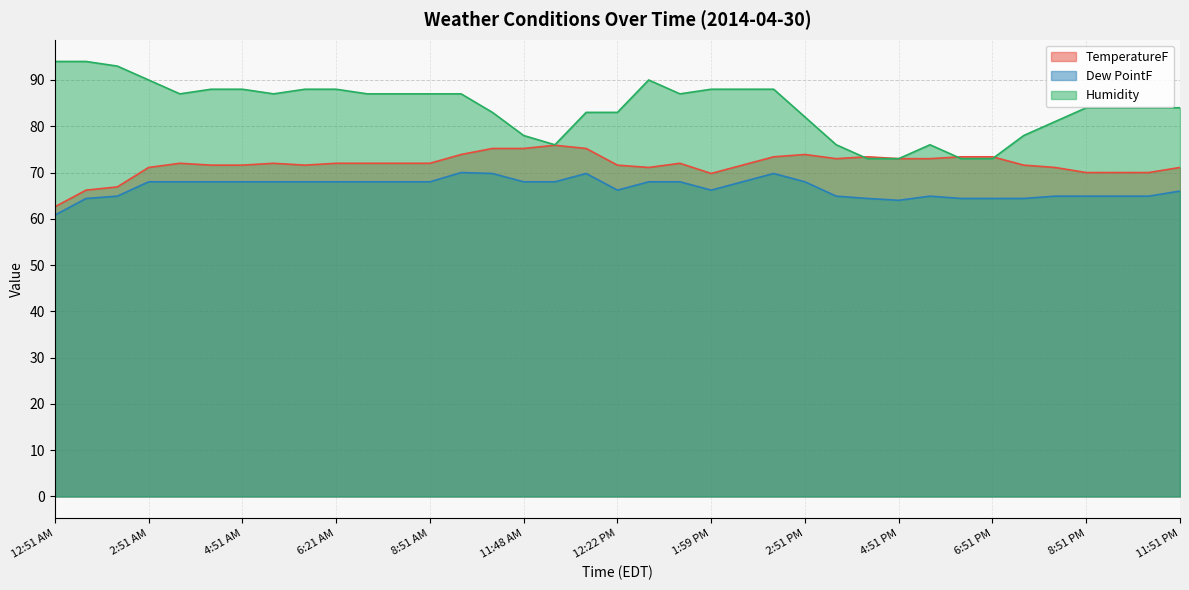

How many series are shown in this chart?

3